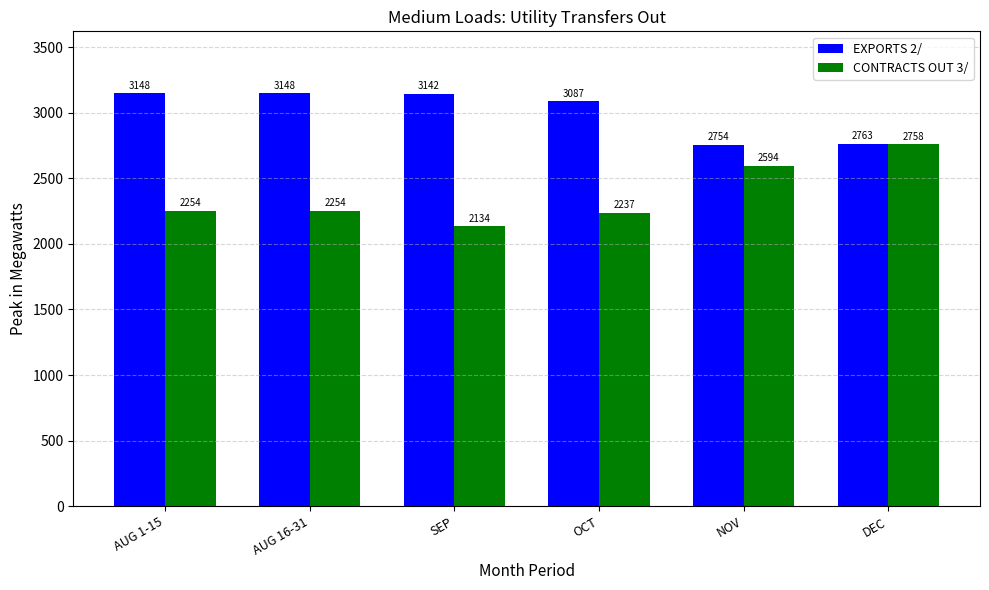

What is the difference between the maximum and minimum values in the CONTRACTS OUT 3/ series?

624